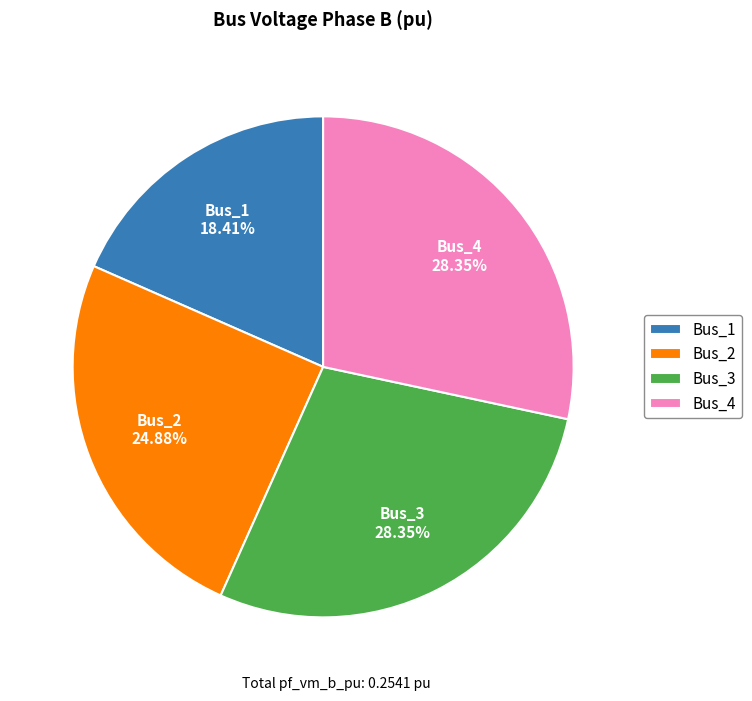

How many segments does this pie chart have?

4